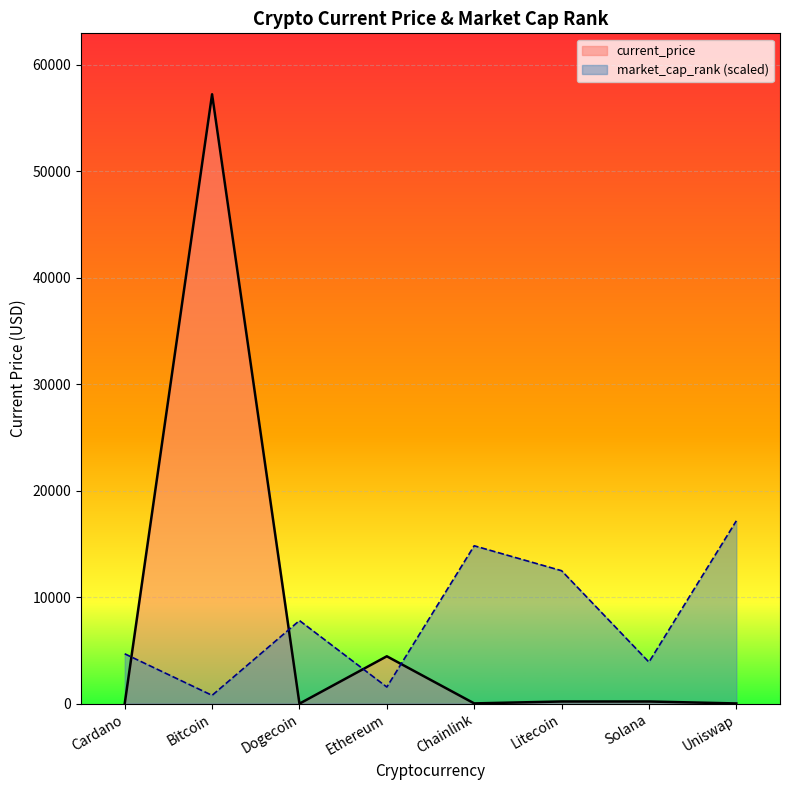

Between Litecoin and Ethereum, which is larger?

Ethereum